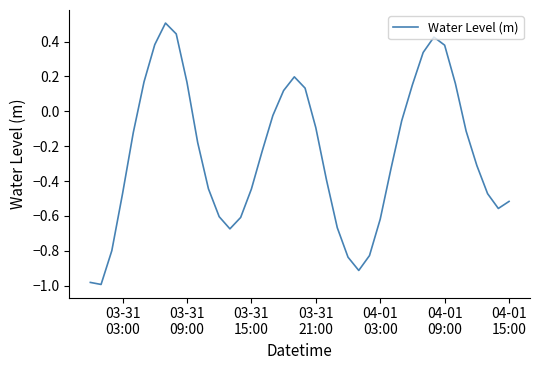

Is this an area chart (filled region under the line)?

No